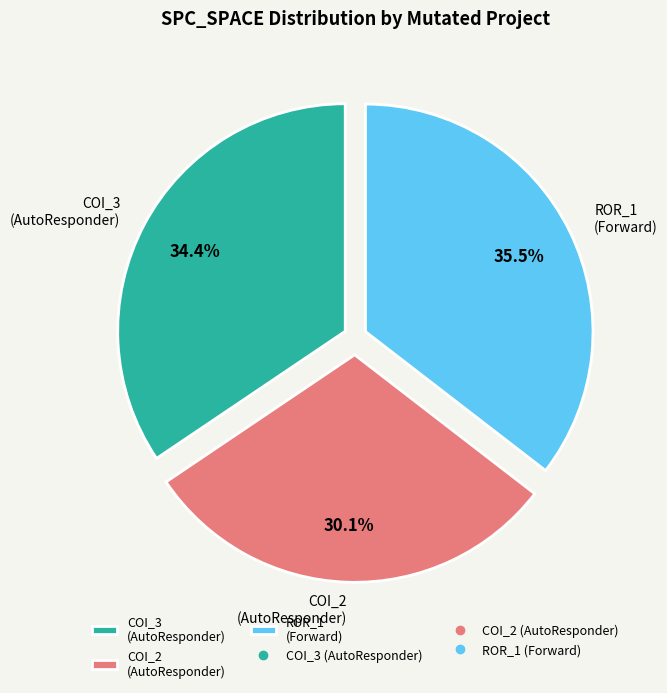

Between COI_3 (AutoResponder) and ROR_1 (Forward), which is larger?

ROR_1 (Forward)